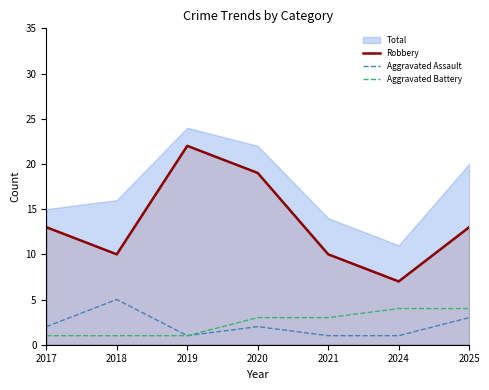

True or false: Robbery and Aggravated Battery intersect in this chart.

False